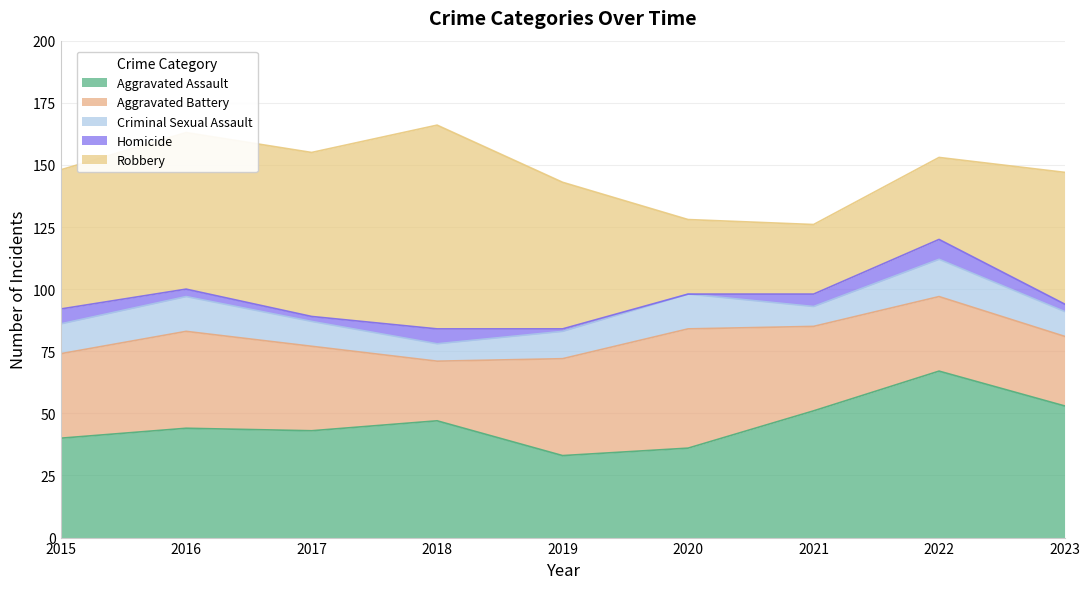

What are all the series names shown in the legend?

Aggravated Assault, Aggravated Battery, Criminal Sexual Assault, Homicide, Robbery